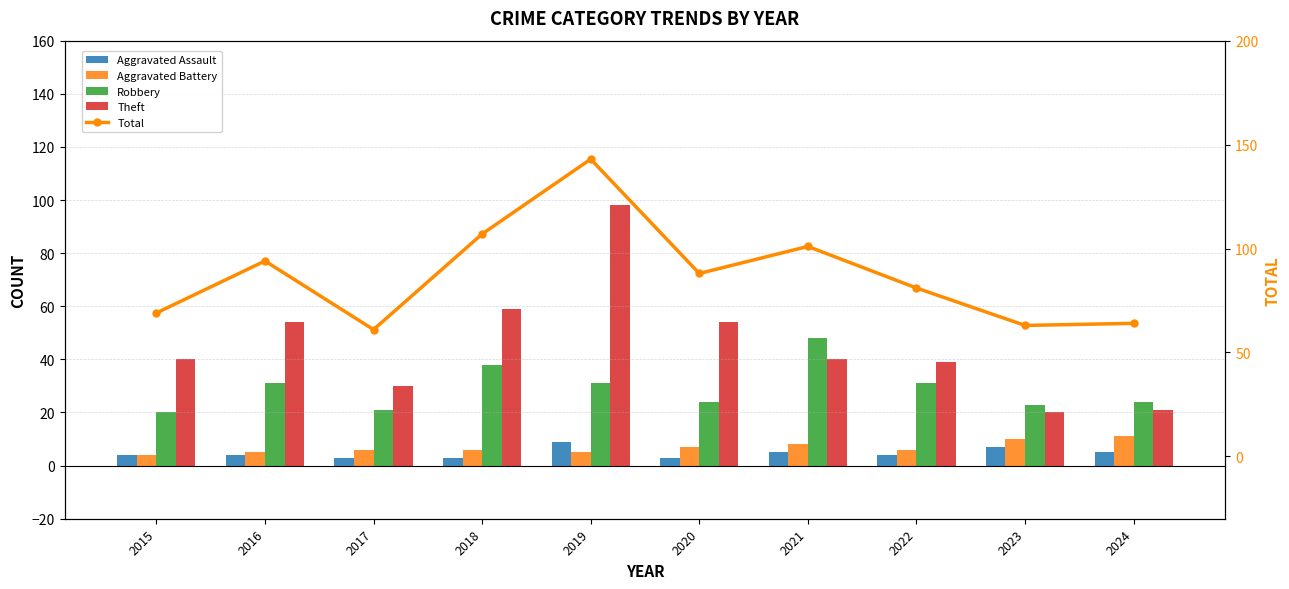

What is the maximum value for Aggravated Assault?

9